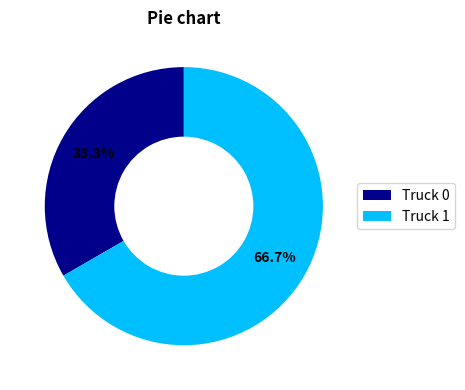

Count the number of slices in the pie.

2